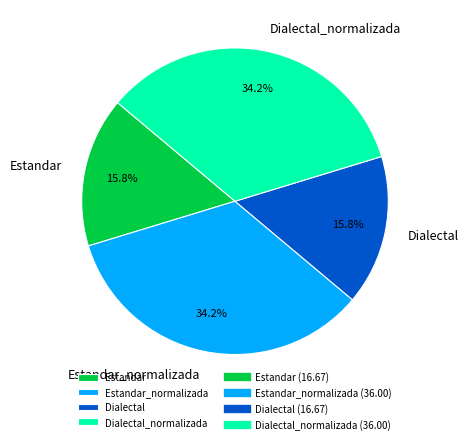

To the nearest percent, what is the difference between the largest and smallest slice percentages?

18%